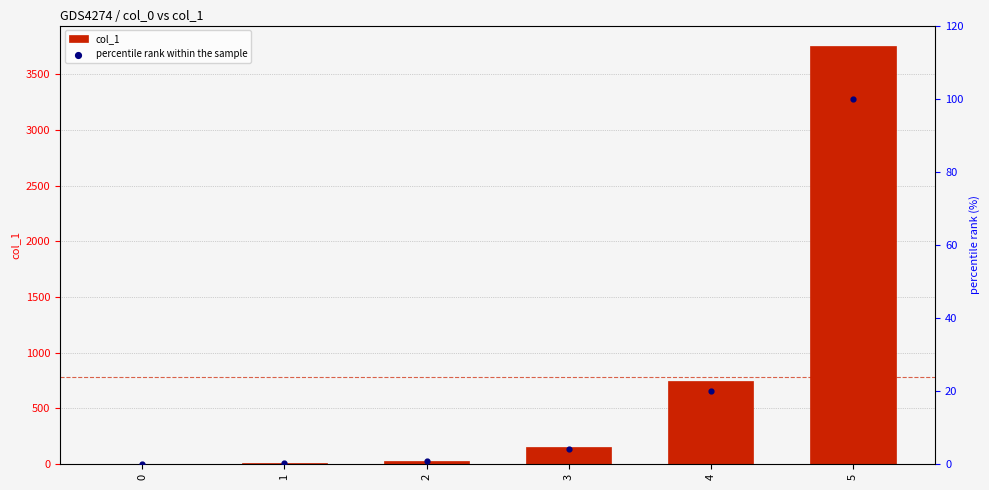

Which series reaches the minimum Y coordinate?

percentile rank within the sample